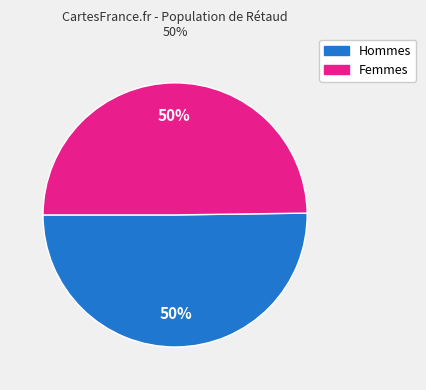

How many slices are in this pie chart?

2